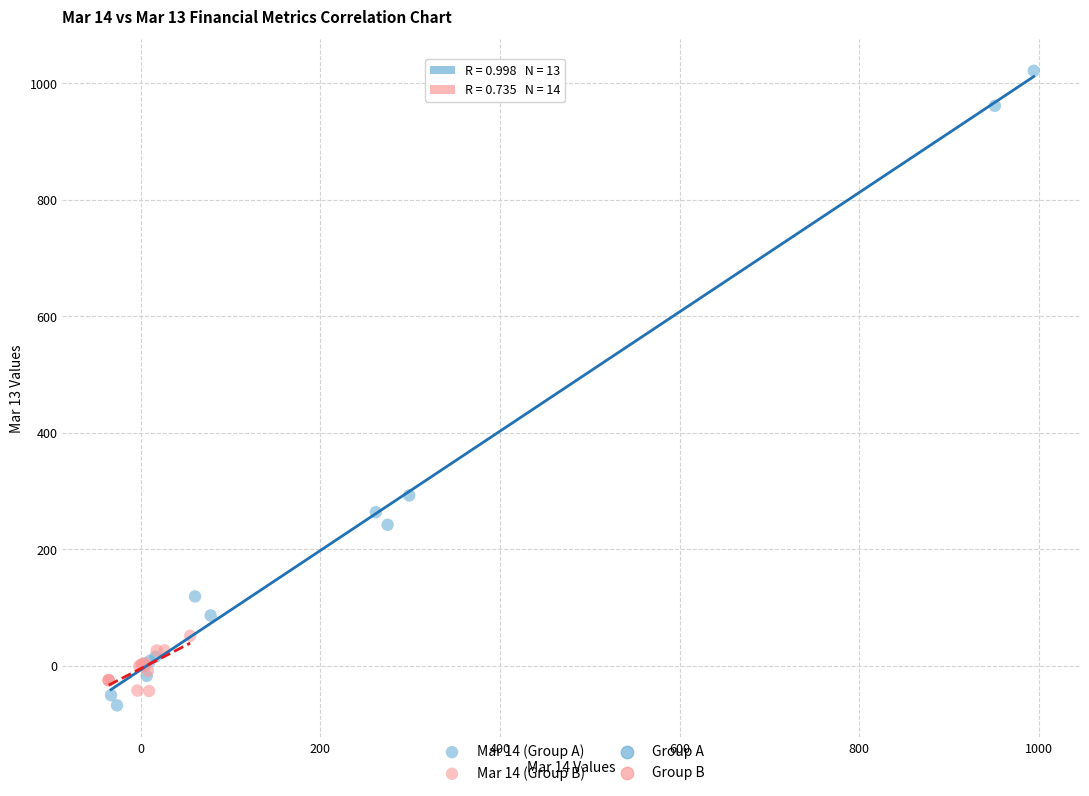

Which series has the widest spread of Y values?

Mar 14 (Group A)